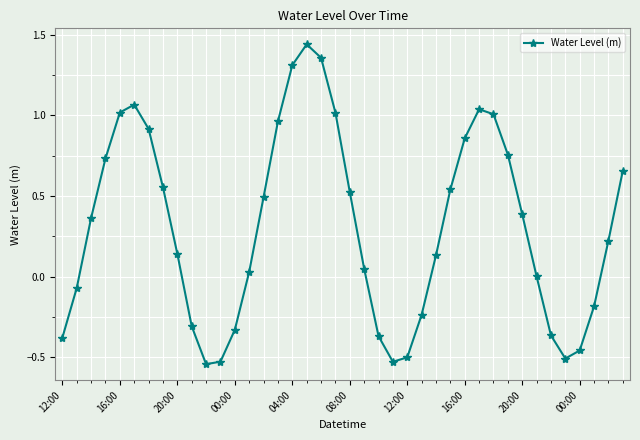

True or false: there are more than 2 points higher than both neighbors.

True